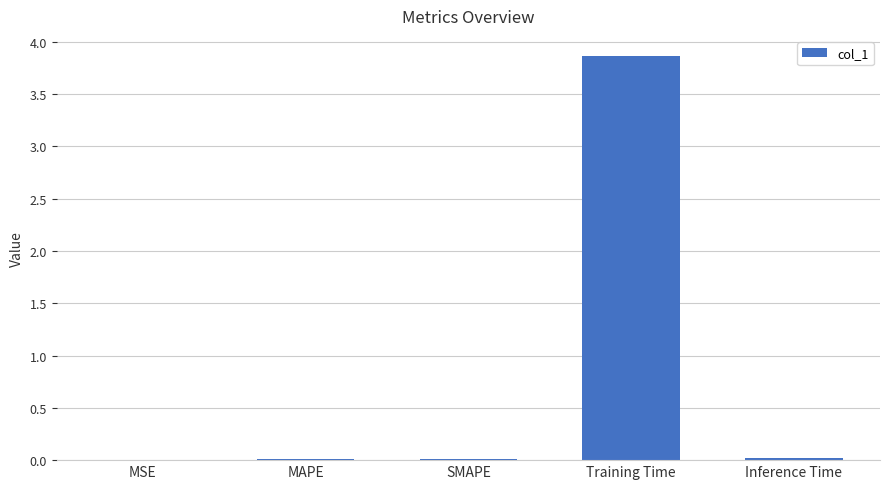

True or false: the data shows 0.0 at MAPE.

True